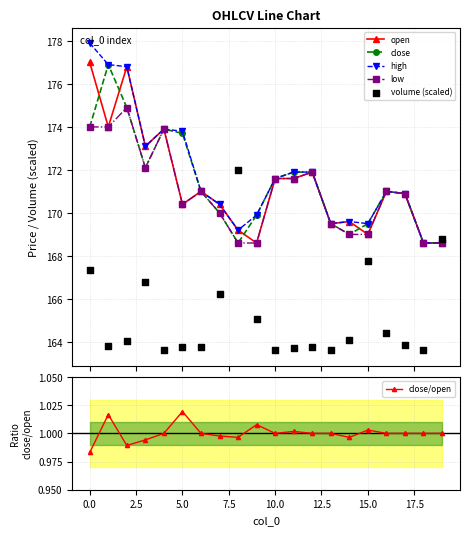

True or false: high has more than 2 interior local peaks.

True